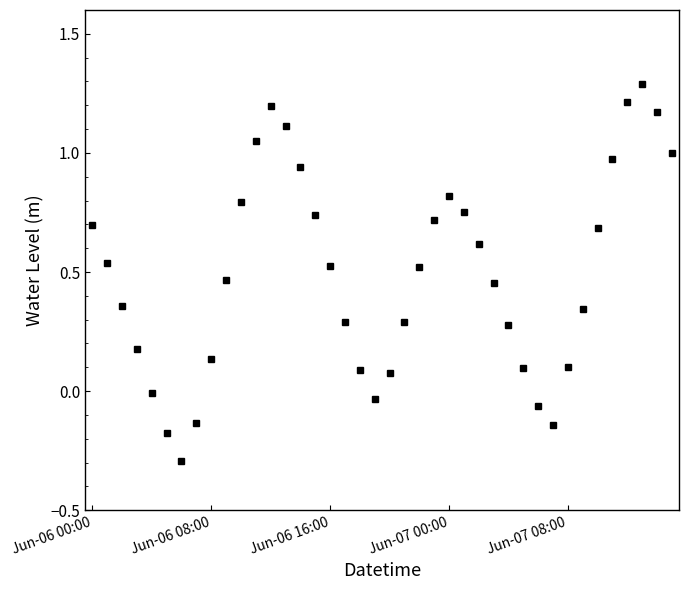

What is the maximum value shown in the chart?

1.3